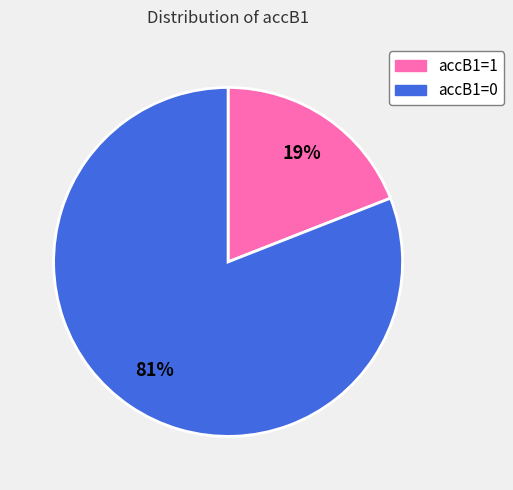

Approximately how many times larger is the value at accB1=1 compared to accB1=0?

0.2